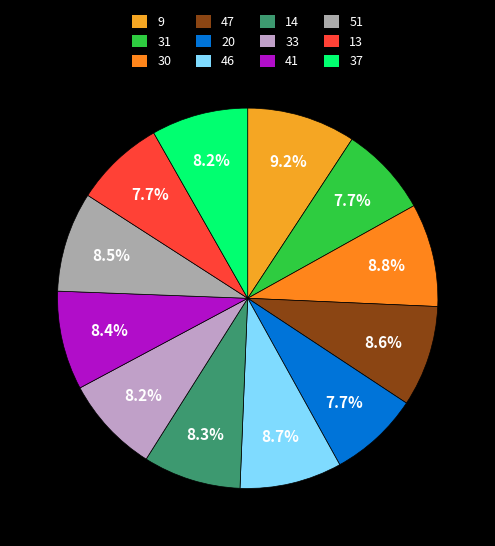

Which slice is the smallest?

31